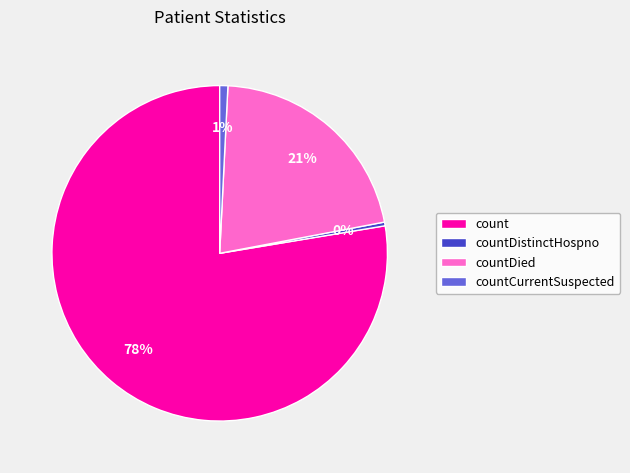

Which category has the biggest portion of the pie?

count